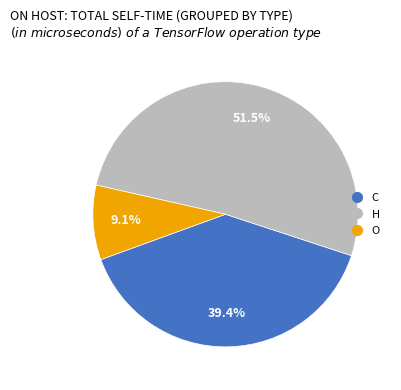

Is there a majority slice in this chart?

Yes